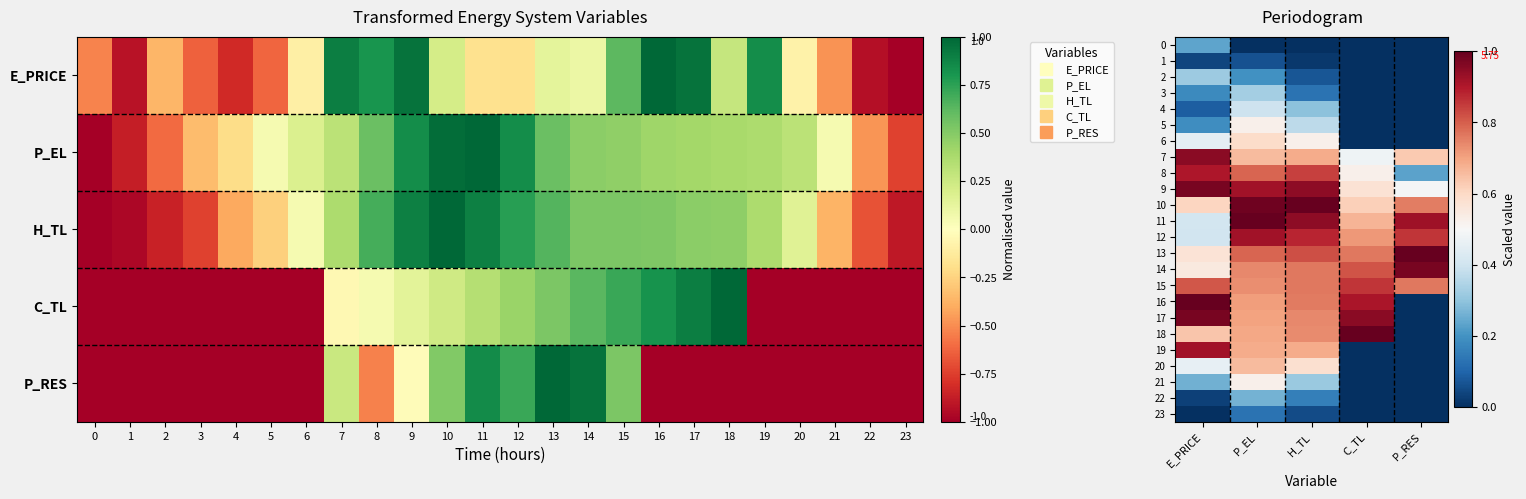

Is it true that 14 equals 0.6 at E_PRICE?

True